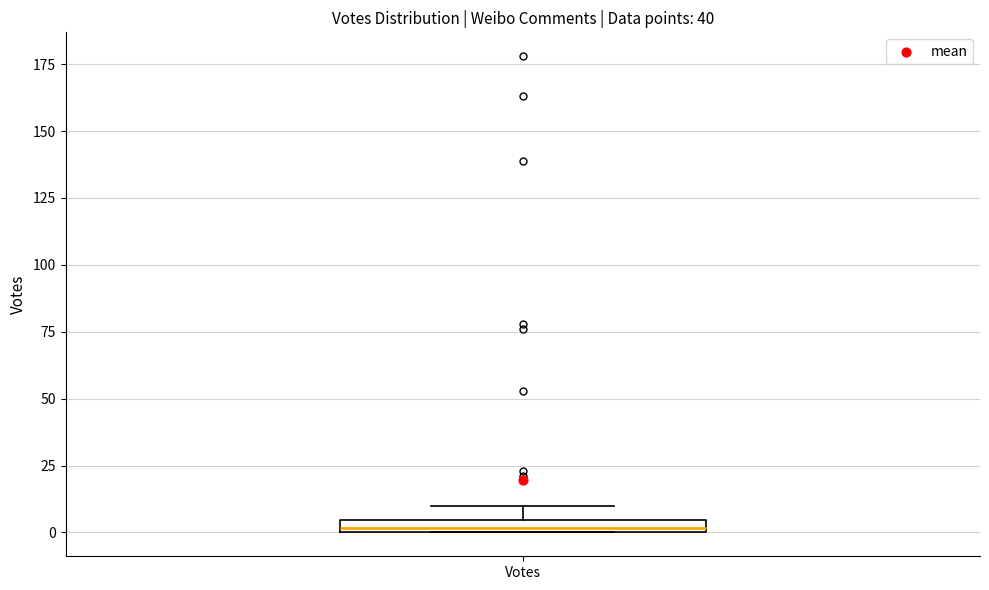

Where does the upper whisker of the box for Votes end on the y-axis? The values are not printed on the chart, so give them approximately, as read against the axis.

10